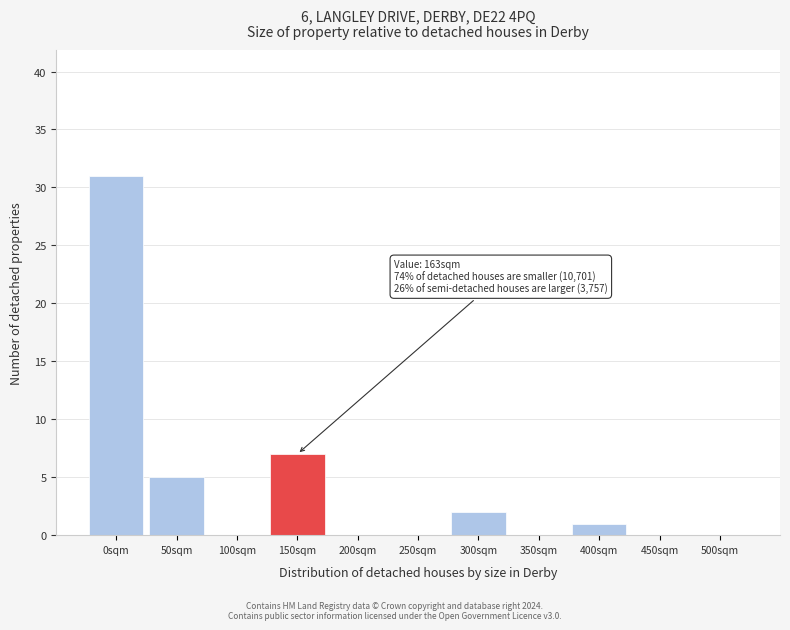

Reading left to right, what are all the values shown in this chart?

0sqm=31	50sqm=5	100sqm=0	150sqm=7	200sqm=0	250sqm=0	300sqm=2	350sqm=0	400sqm=1	450sqm=0	500sqm=0